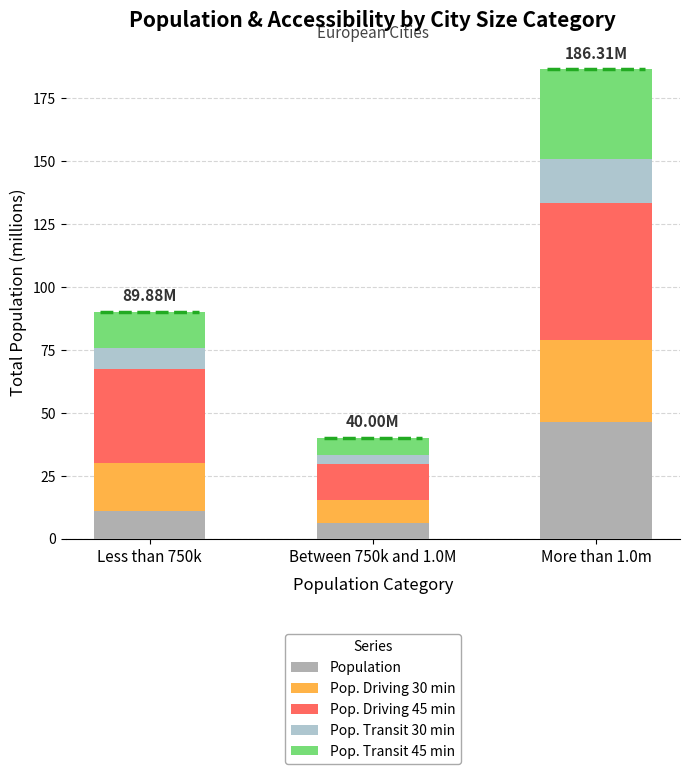

Count the number of categories in the chart.

3